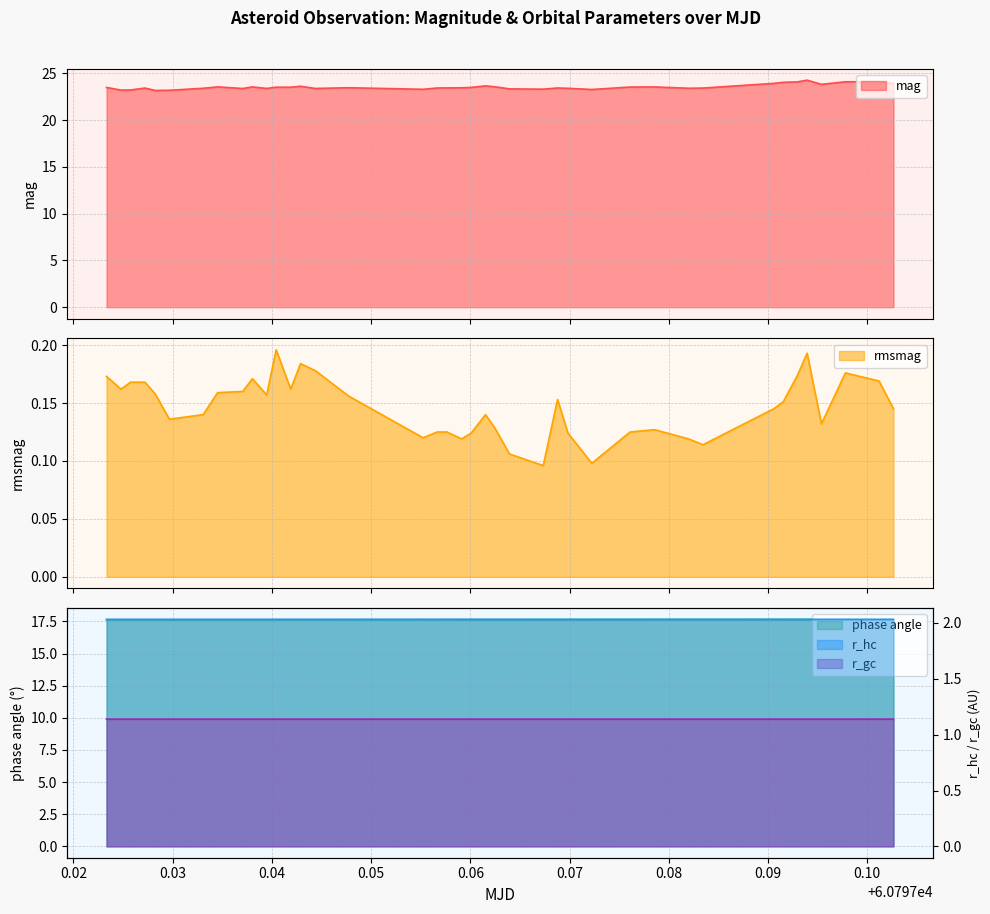

What are all the series names shown in the legend?

mag, rmsmag, phase angle, r_hc, r_gc